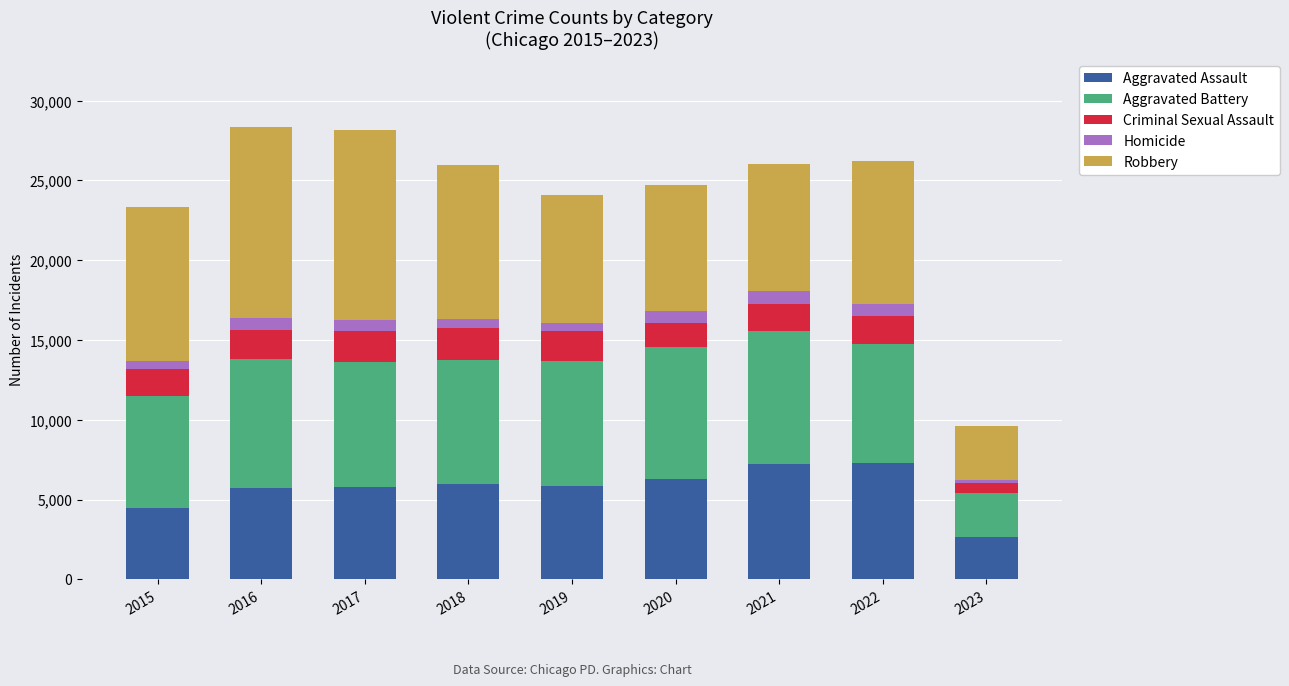

Are the bars grouped side by side (vs. stacked)?

No